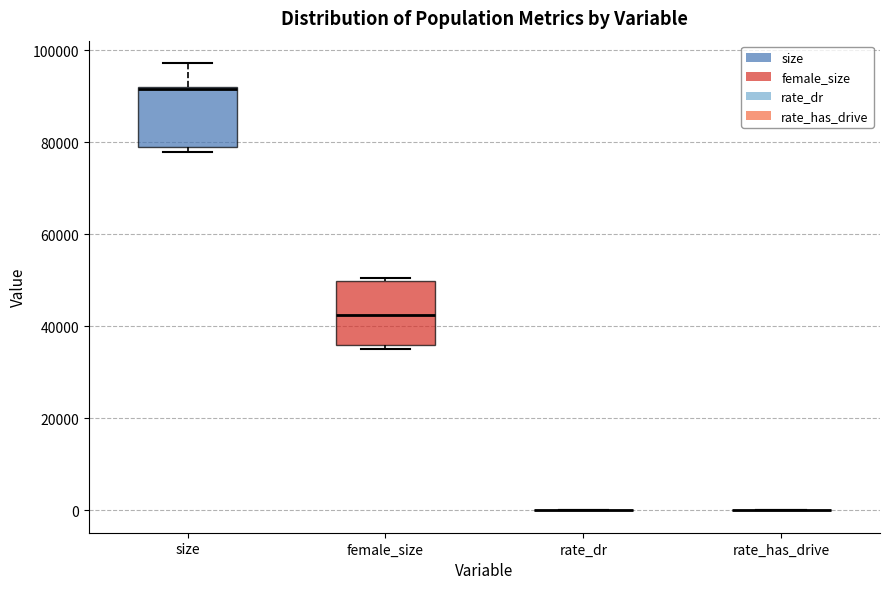

Reading left to right, read every box against the y-axis: the position of its median line, the range the box covers, and the ends of its whiskers. The values are not printed on the chart, so give them approximately, as read against the axis.

size: median 92000 (drawn on the box's upper edge), box 78000 to 92000, whiskers 78000 (just below the box's lower edge) to 98000
female_size: median 42000, box 36000 to 50000, whiskers 36000 (just below the box's lower edge) to 50000 (just above the box's upper edge)
rate_dr: box collapsed to a line at 0, whiskers 0 to 0
rate_has_drive: box collapsed to a line at 0, whiskers 0 to 0